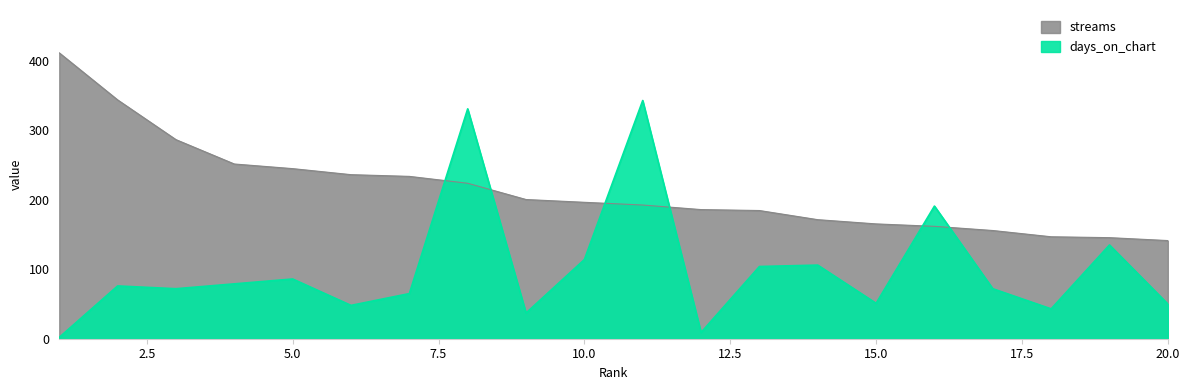

How many categories are shown in the chart?

20